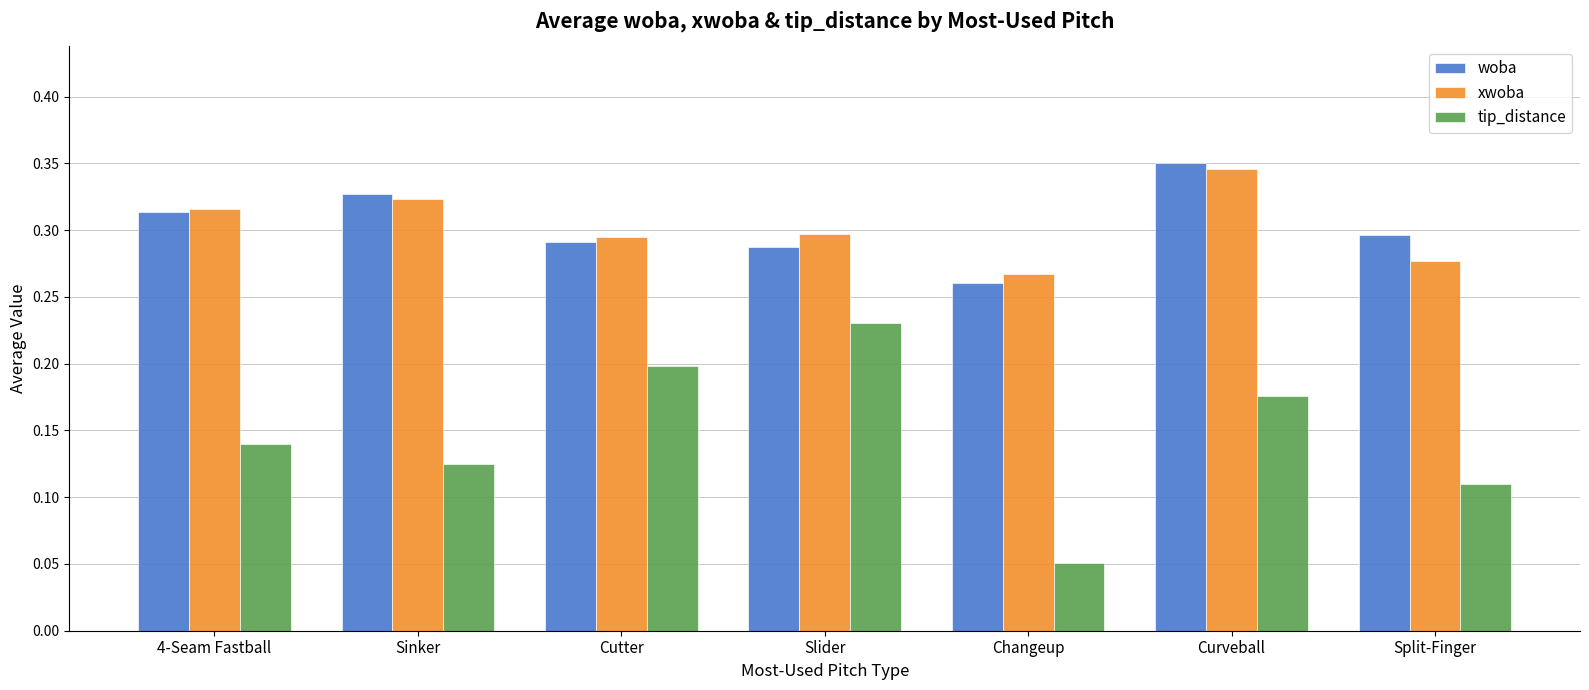

What is the total value across all series at Changeup?

0.6